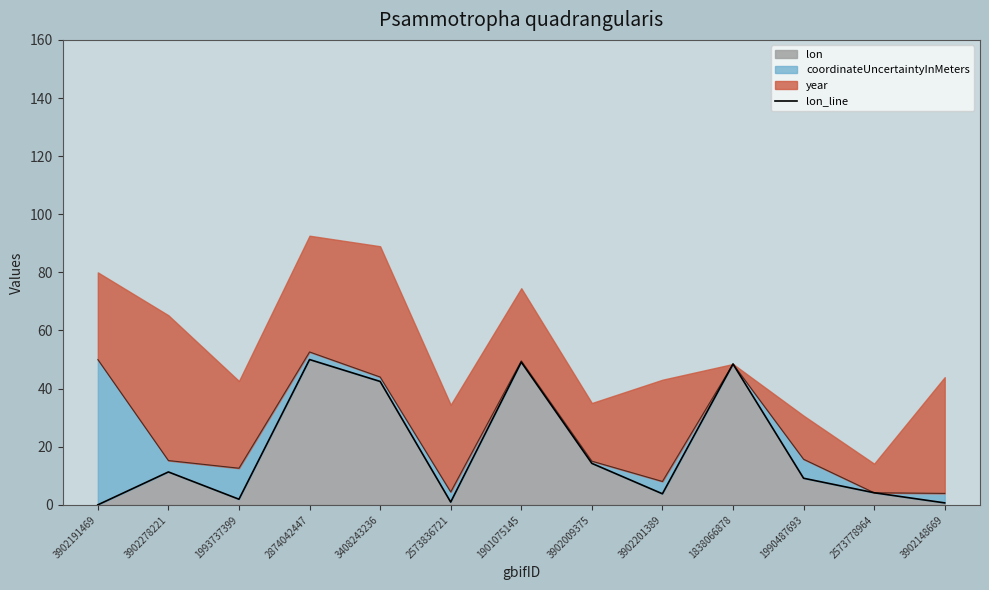

Rank the categories by value from lowest to highest.

3902191469, 3902148669, 2573836721, 1993737399, 3902201389, 2573778964, 1990487693, 3902278221, 3902009375, 3408243236, 1838066878, 1901075145, 2874042447